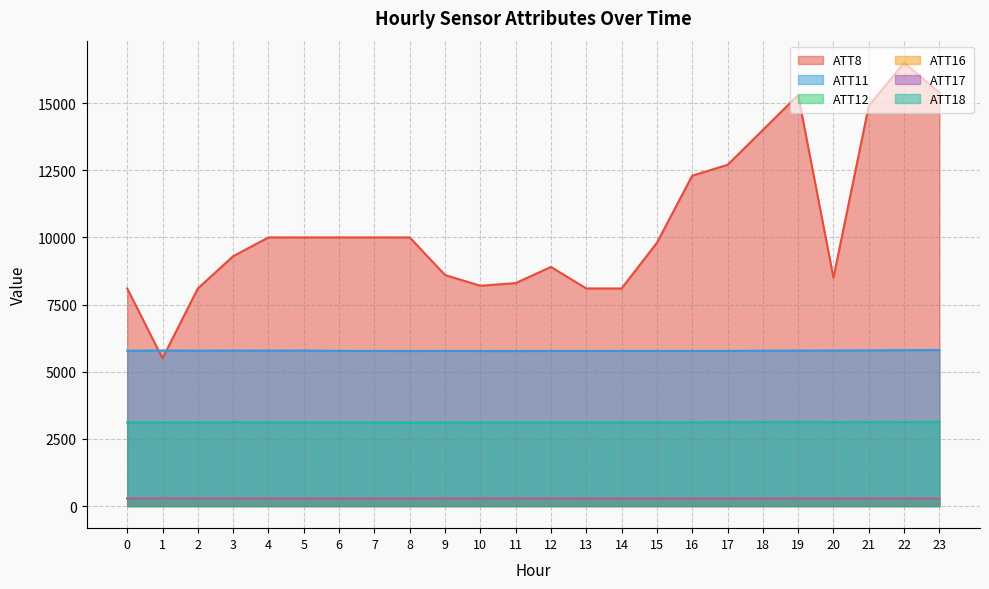

What is the sum of all ATT11 values?

138730.7